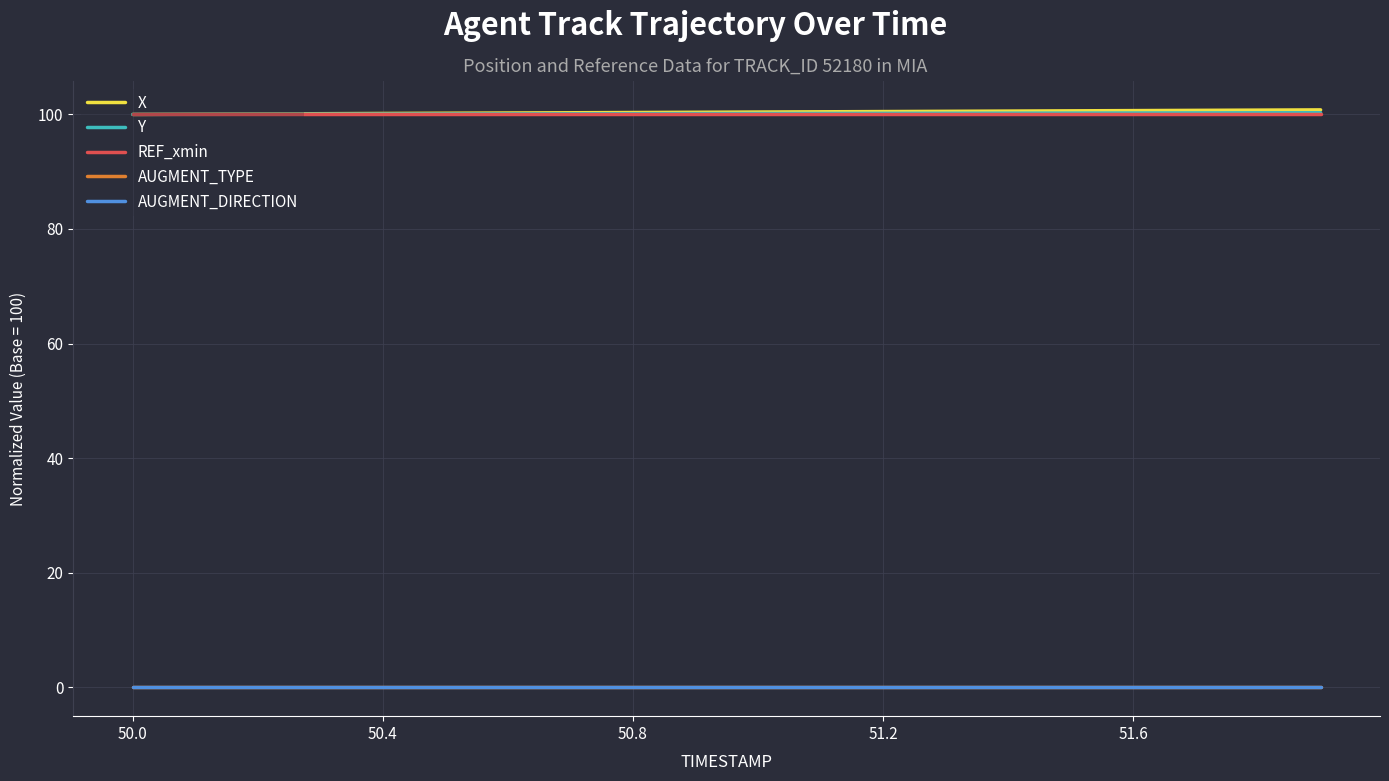

Does the chart display data point markers on the line(s)?

No